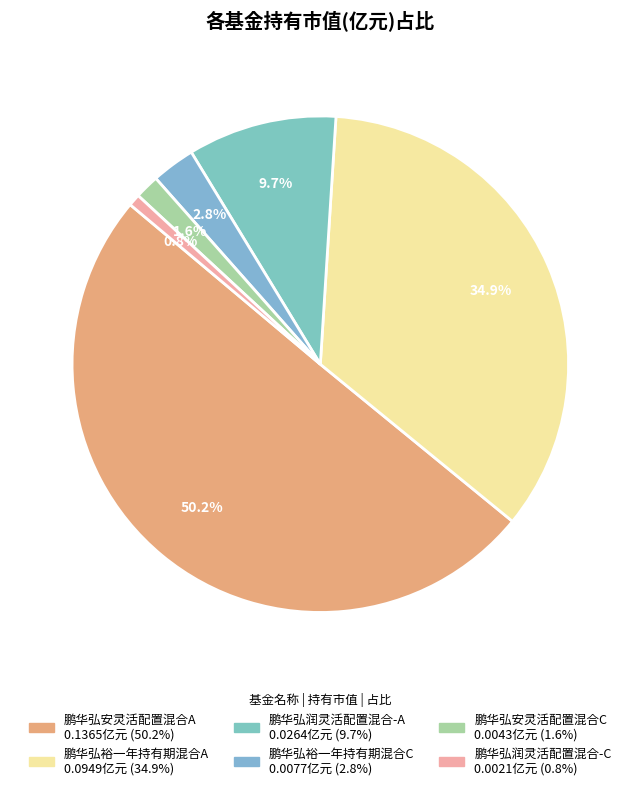

True or false: 鹏华弘裕一年持有期混合C accounts for 3% of the total.

True